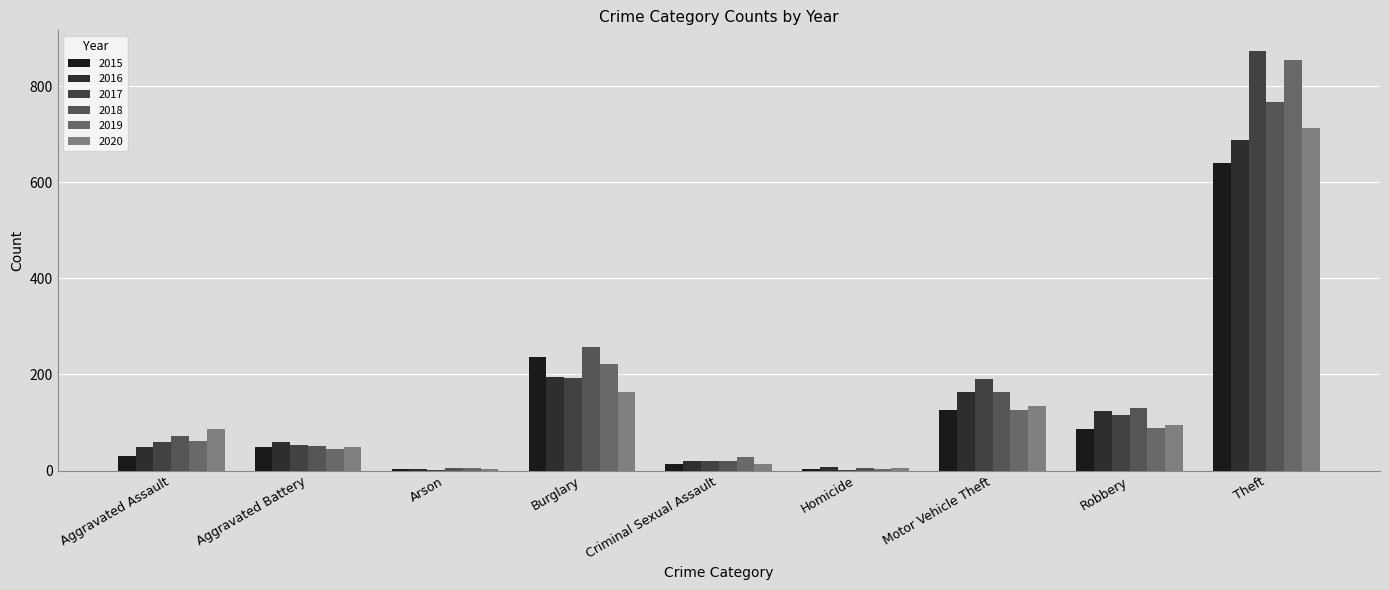

What is the maximum value for 2015?

641